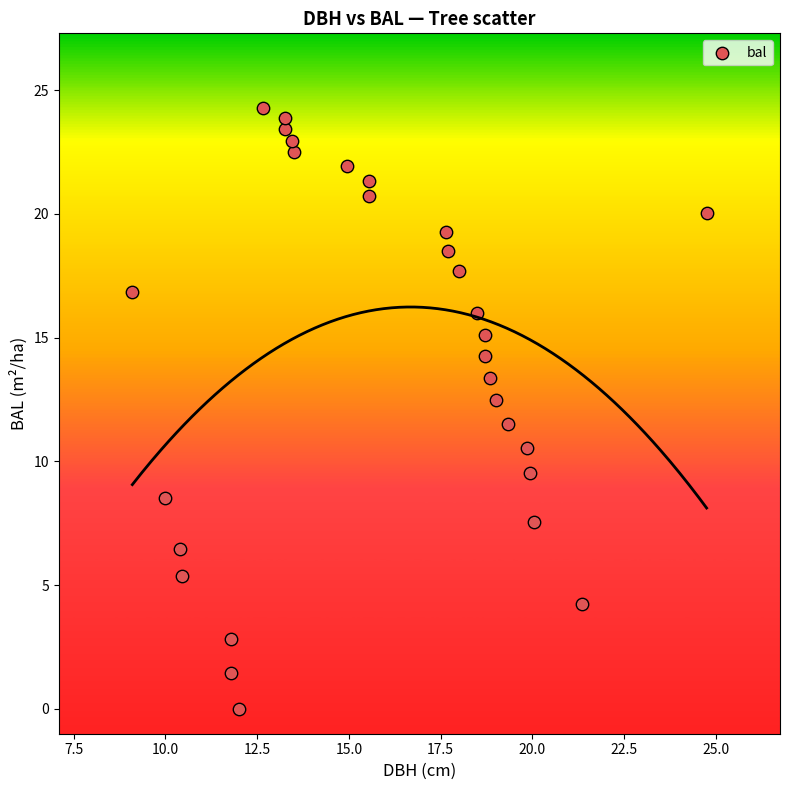

What is the range of X values (max minus min)?

15.7